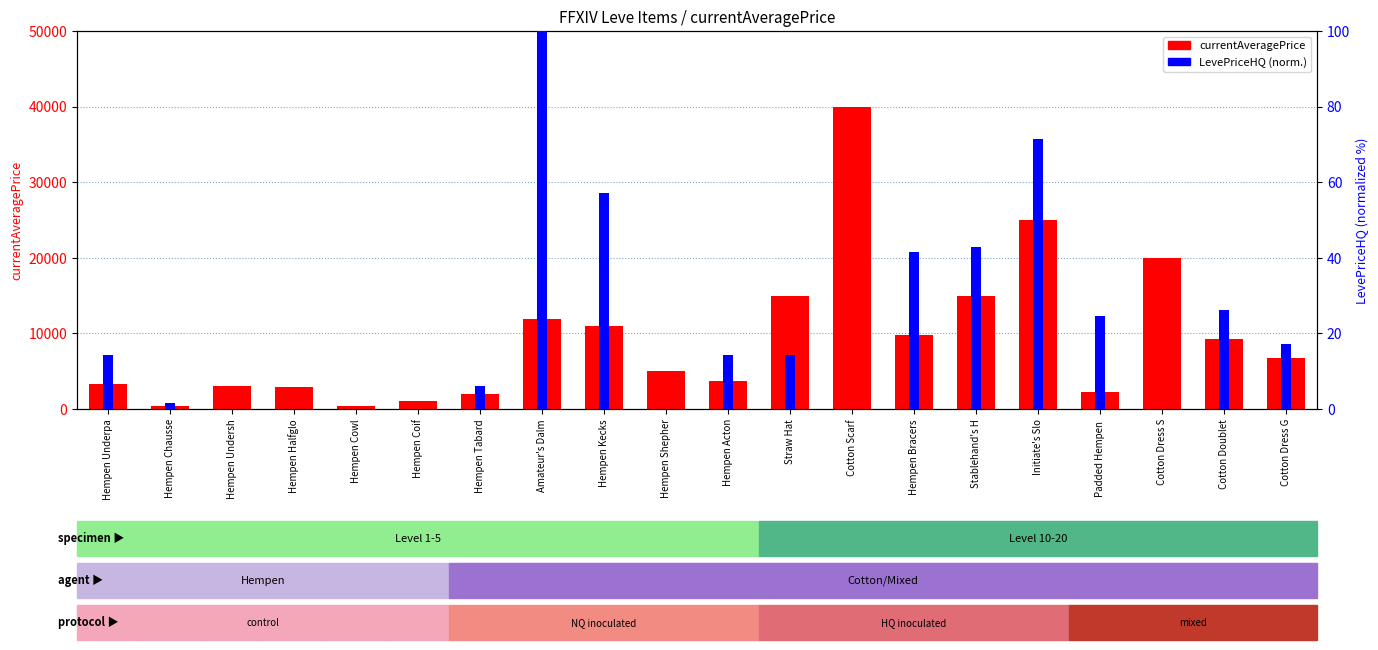

What is the maximum value for LevePriceHQ (normalized)?

100.0